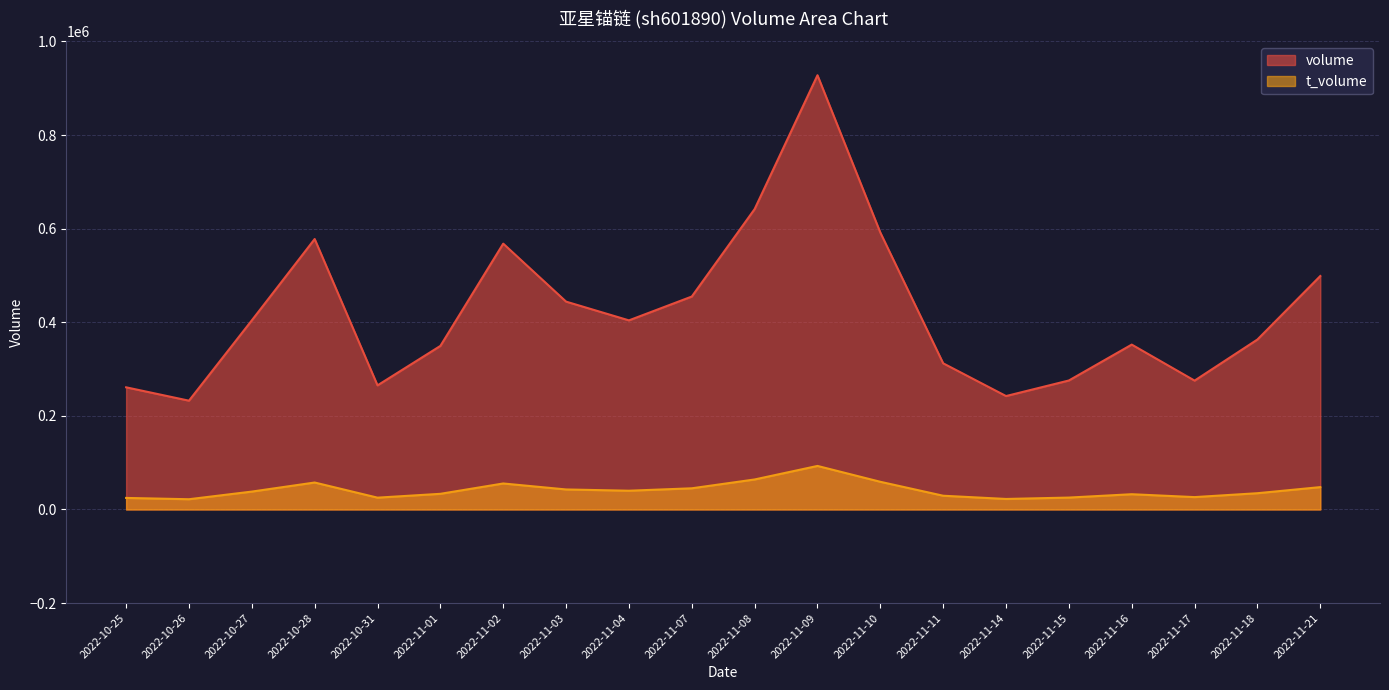

At 2022-11-14, list the series in order from smallest to largest.

t_volume, volume